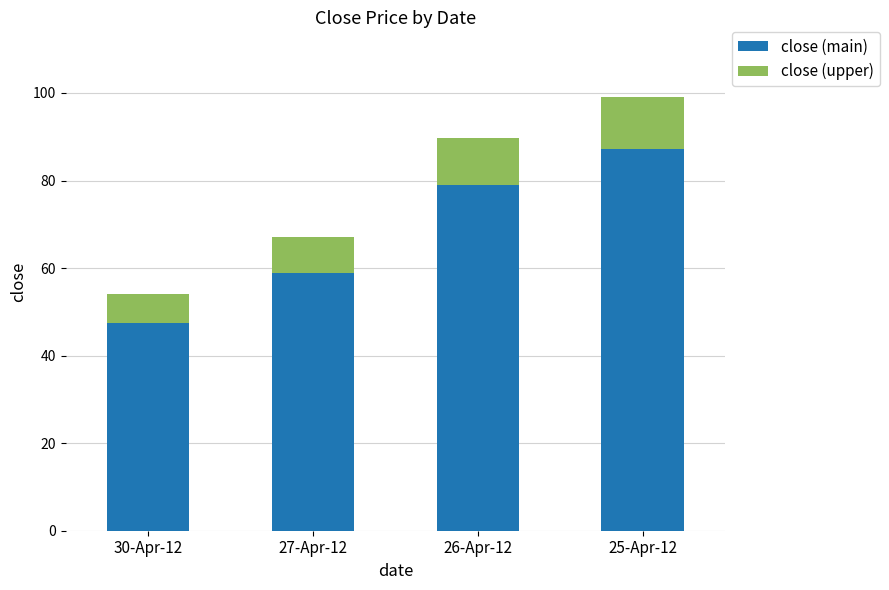

The value of close (main) at 27-Apr-12 is 59.0. True or false?

True